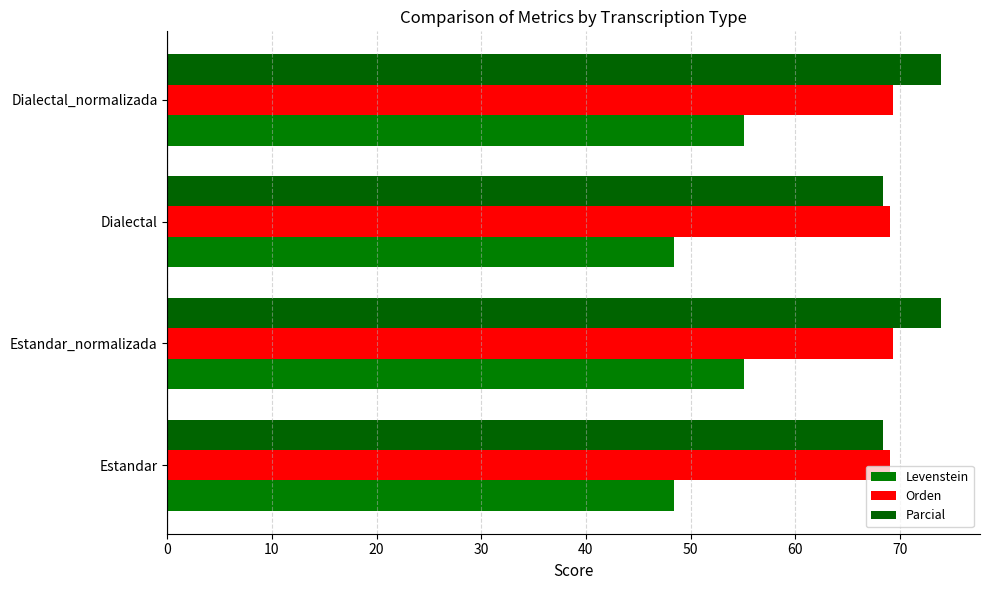

How many data points does each series have?

4